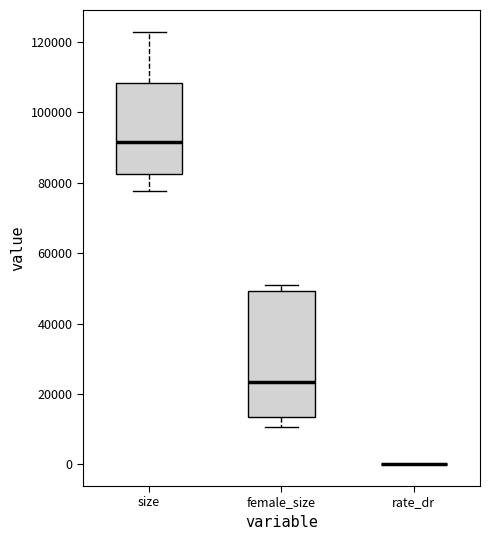

Reading left to right, transcribe this box plot: for each box, give where its median line is, the range the box spans, and where its two whiskers end, as read against the y-axis. The values are not printed on the chart, so give them approximately, as read against the axis.

size: median 92000, box 82000 to 108000, whiskers 78000 to 122000
female_size: median 24000, box 14000 to 50000, whiskers 10000 to 52000
rate_dr: box collapsed to a line at 0, whiskers 0 to 0